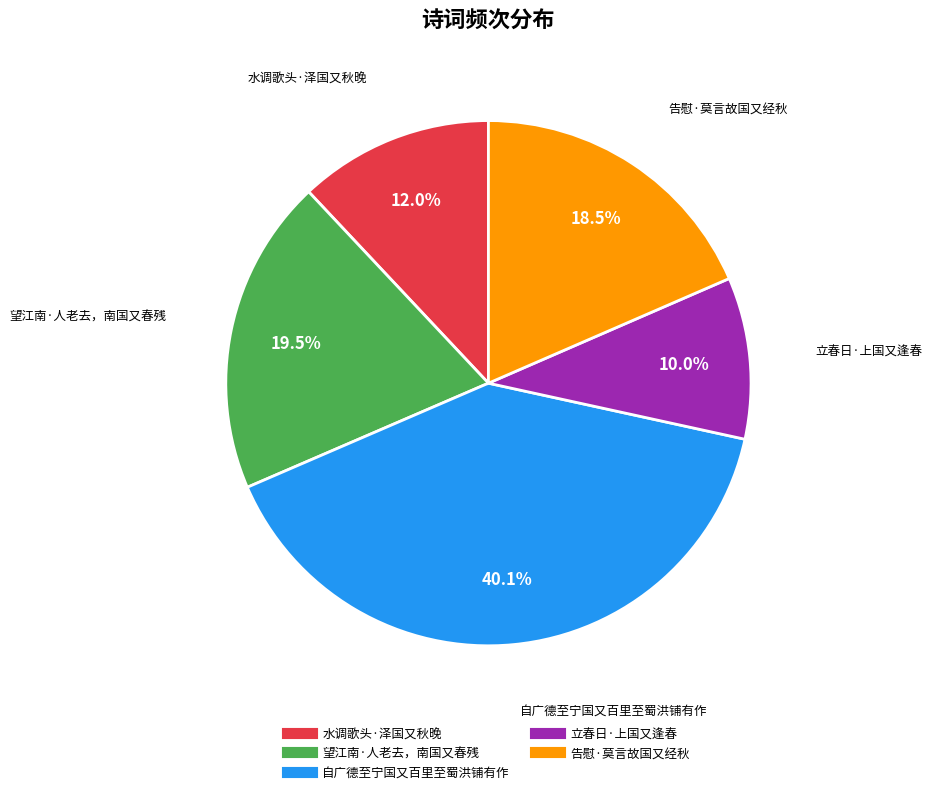

How many segments does this pie chart have?

5